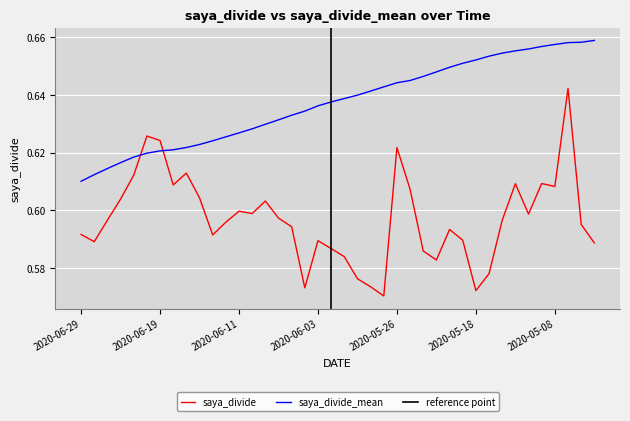

Does the chart display data point markers on the line(s)?

No